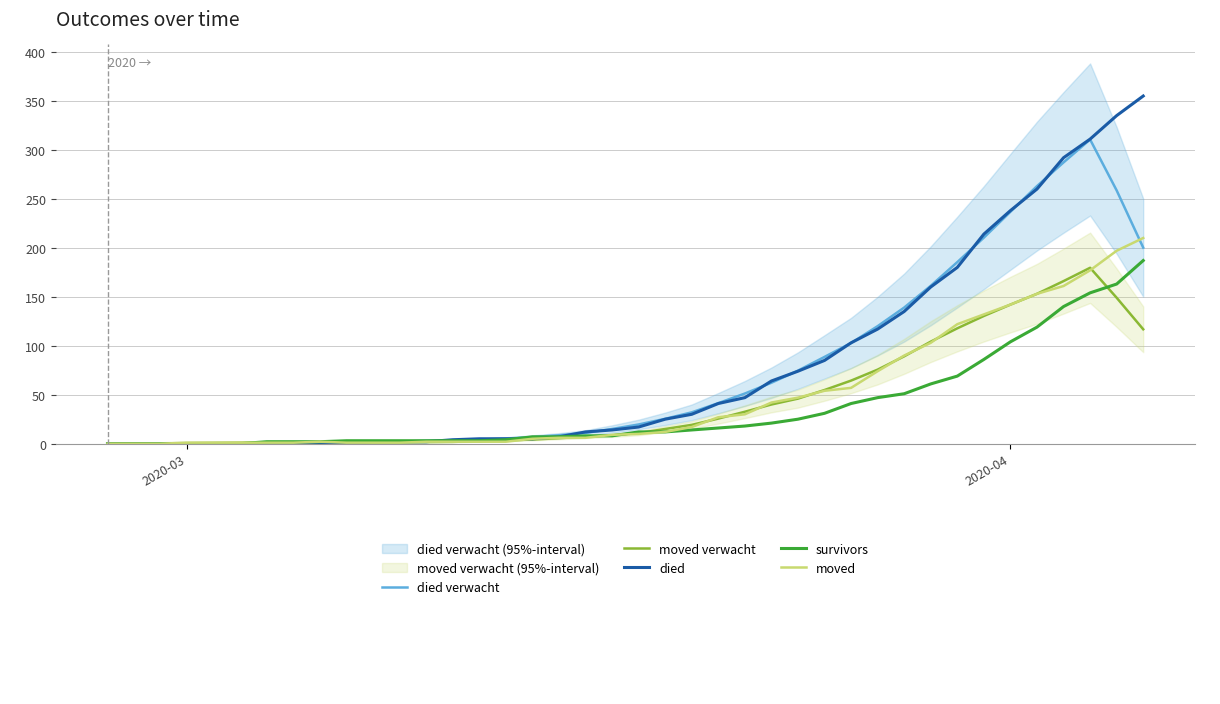

What is the average value of the died series?

78.5